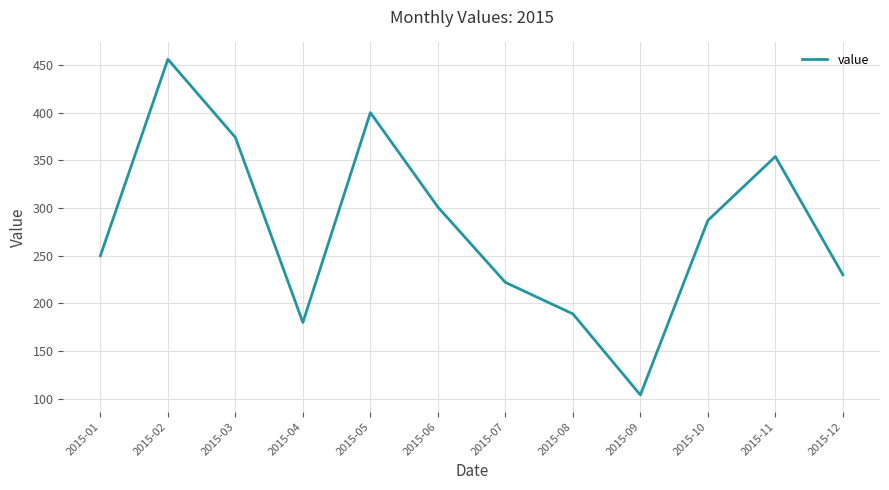

Where is the first local minimum?

2015-04